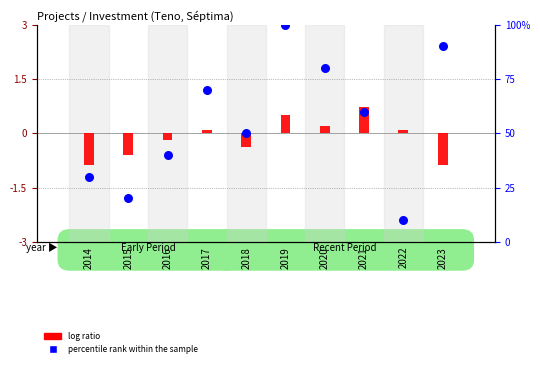

Which series has the largest Y range (max minus min)?

percentile rank within the sample